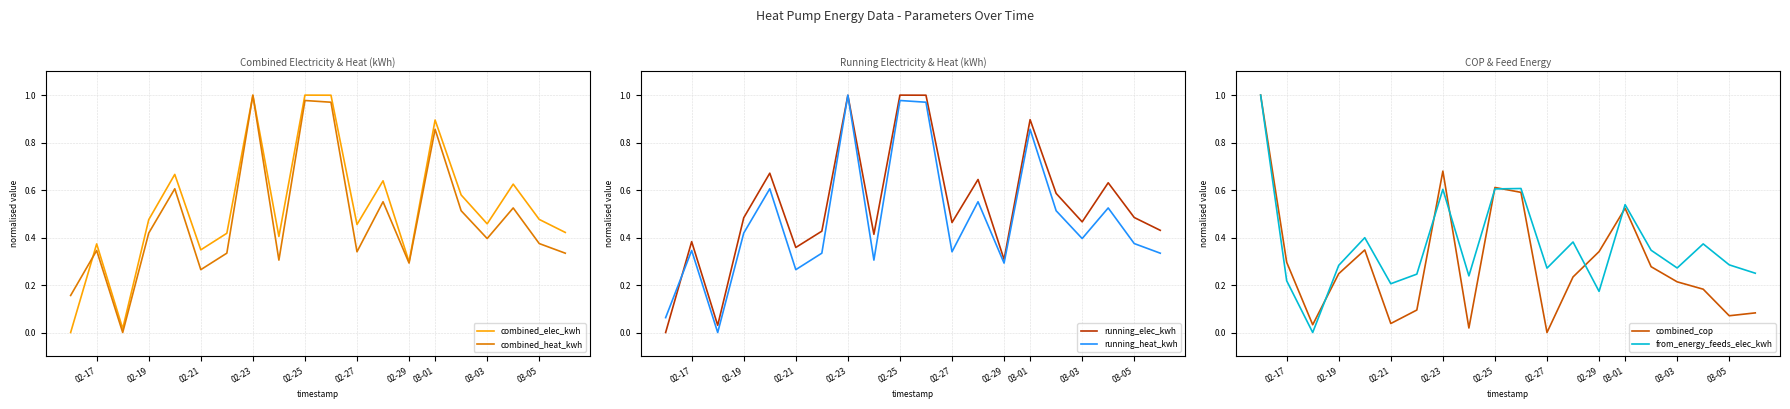

Does the chart display data point markers on the line(s)?

No